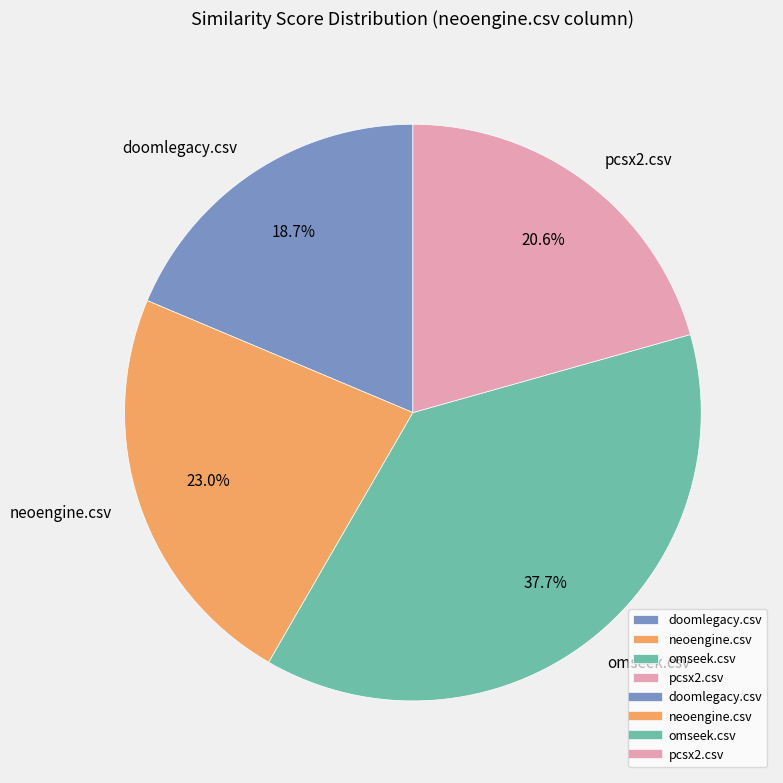

Is there a majority slice in this chart?

No